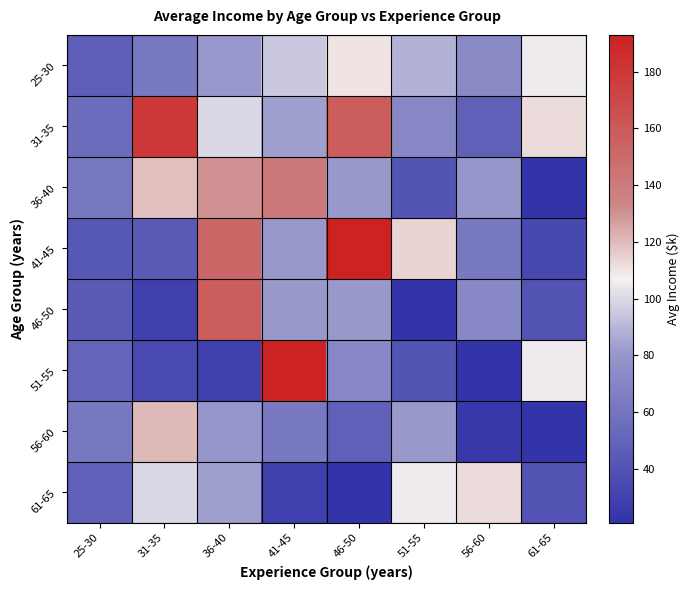

Which series has the widest spread of values?

51-55